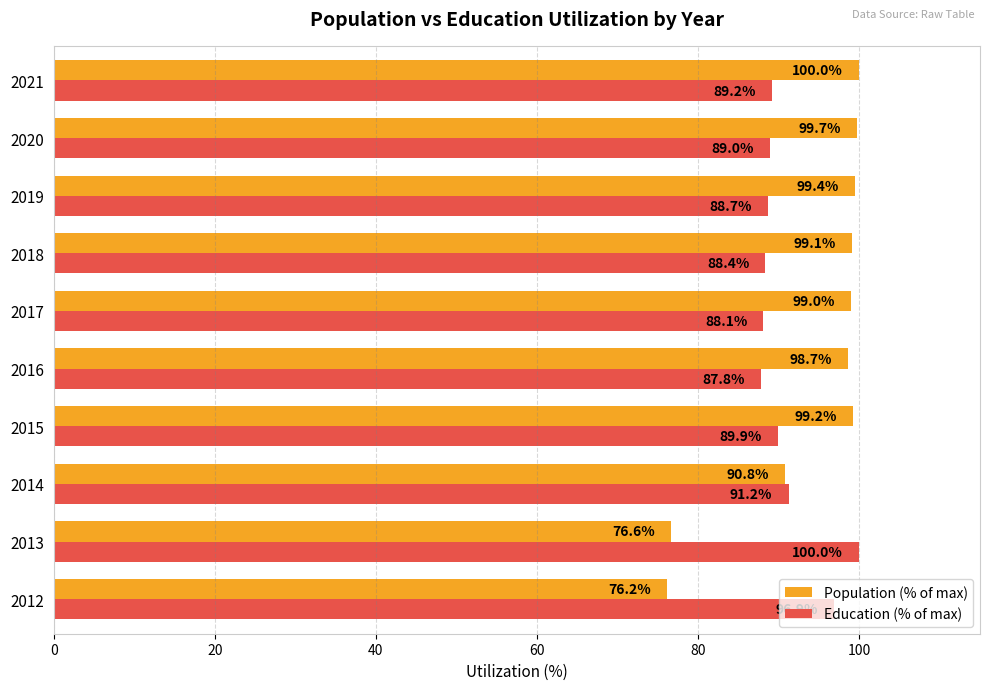

What is the maximum value shown in the chart?

100.0